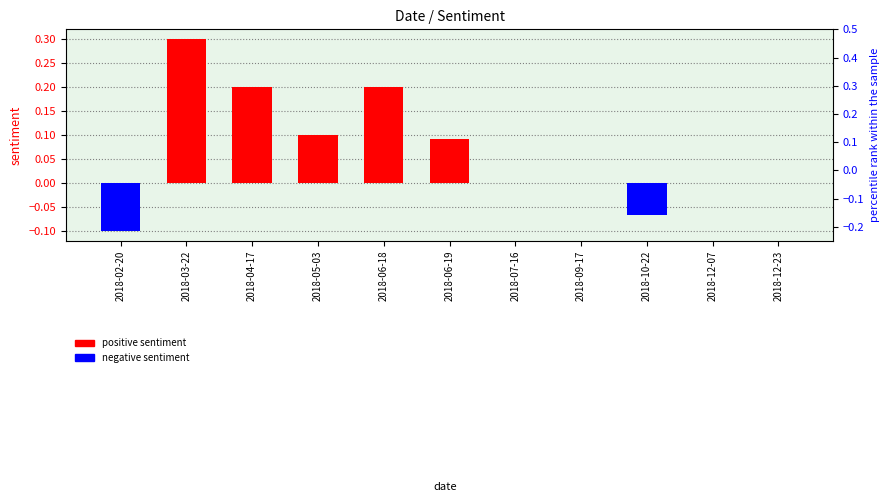

What is the maximum value for positive sentiment?

0.3